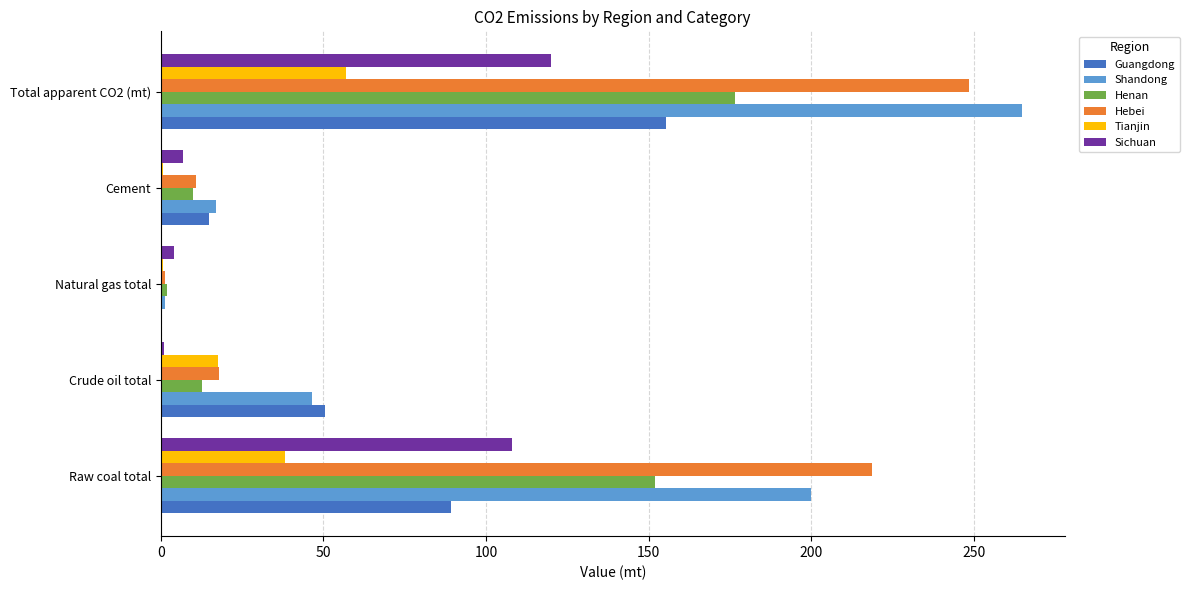

What is the sum of all Henan values?

352.9